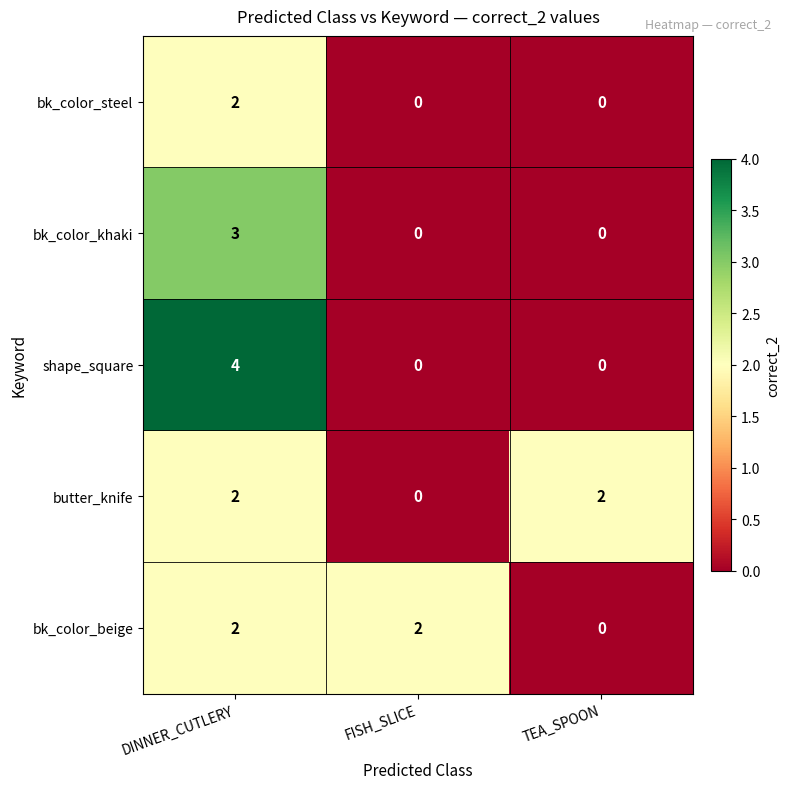

The value of bk_color_steel at DINNER_CUTLERY is 1. True or false?

False